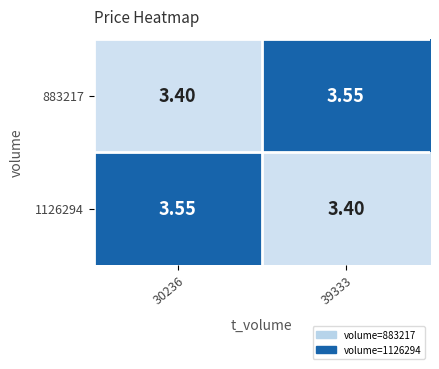

Is the value of 1126294 at 30236 greater than the value of 883217 at 30236?

Yes